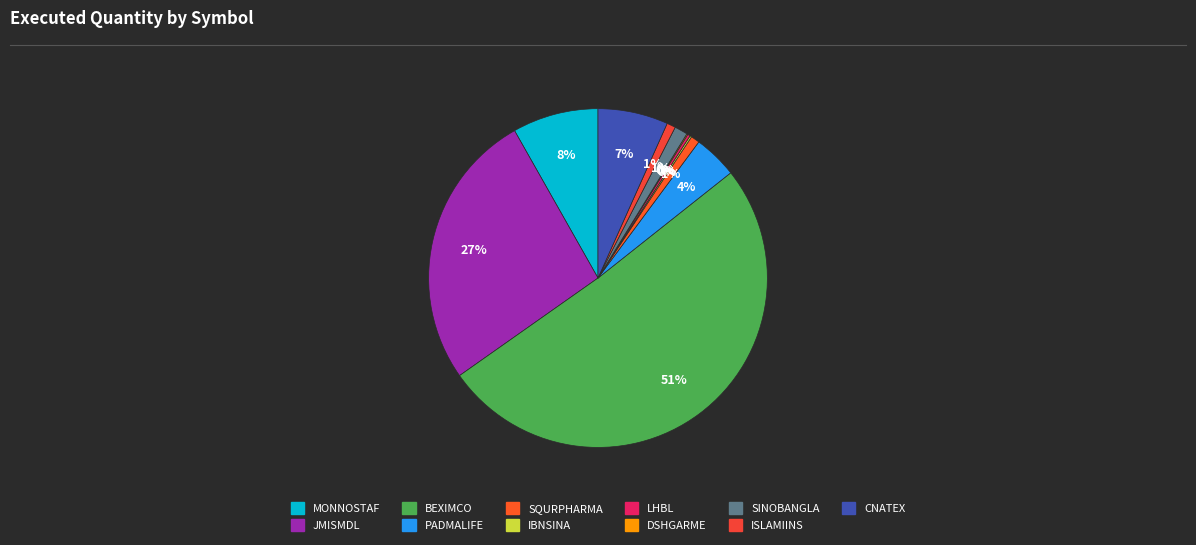

Count the number of slices in the pie.

11